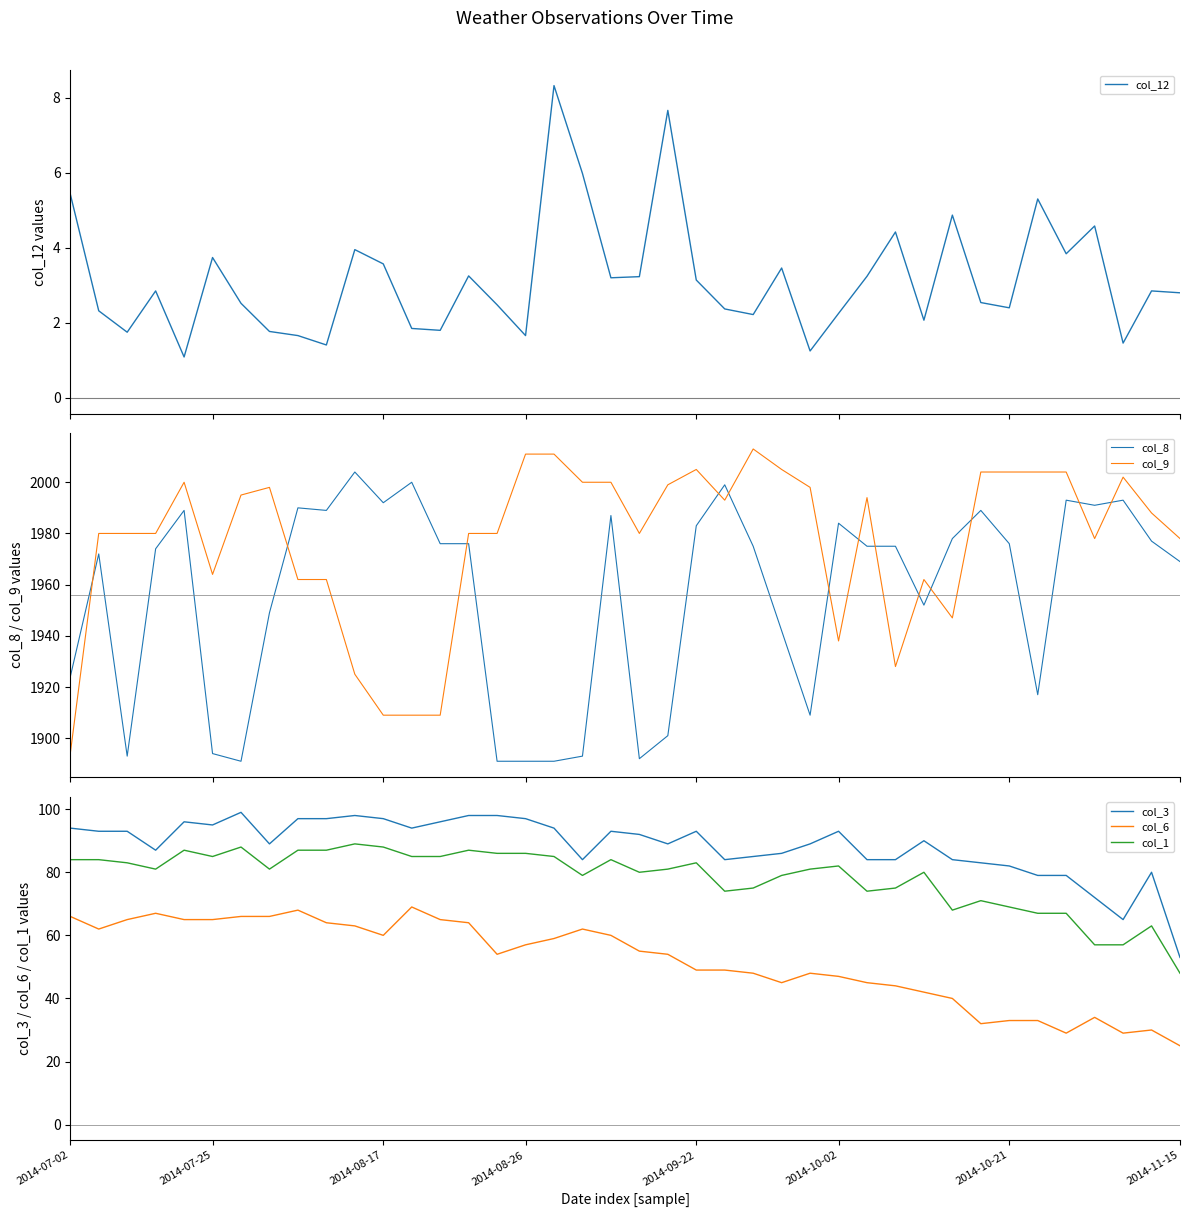

In col_6, how many points are higher than both neighbors (excluding endpoints)?

7